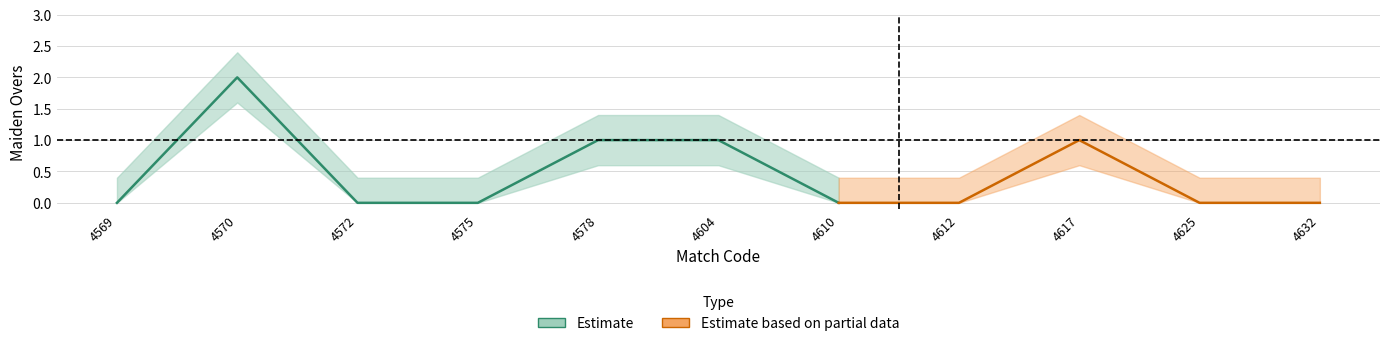

True or false: MAIDEN_OVERS and MAIDEN_OVERS_upper intersect in this chart.

False